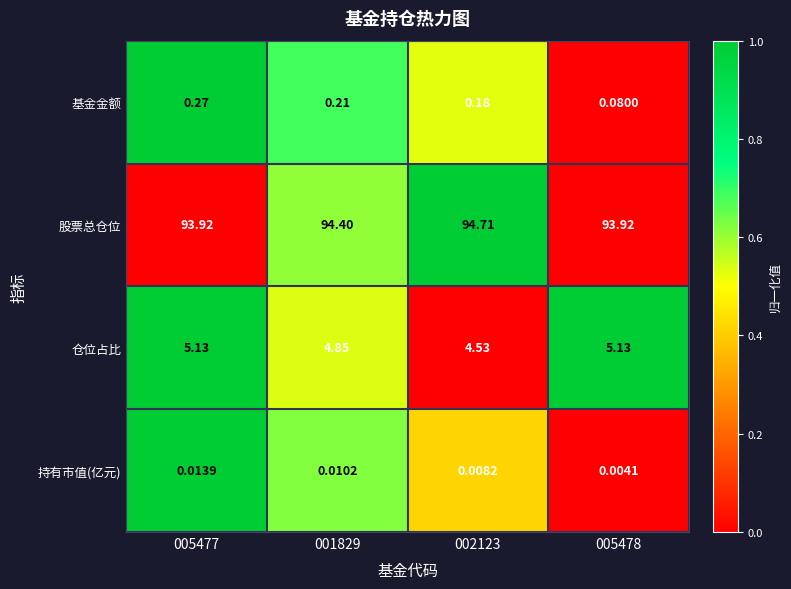

Between 002123 and 005478, which series saw the biggest shift?

股票总仓位